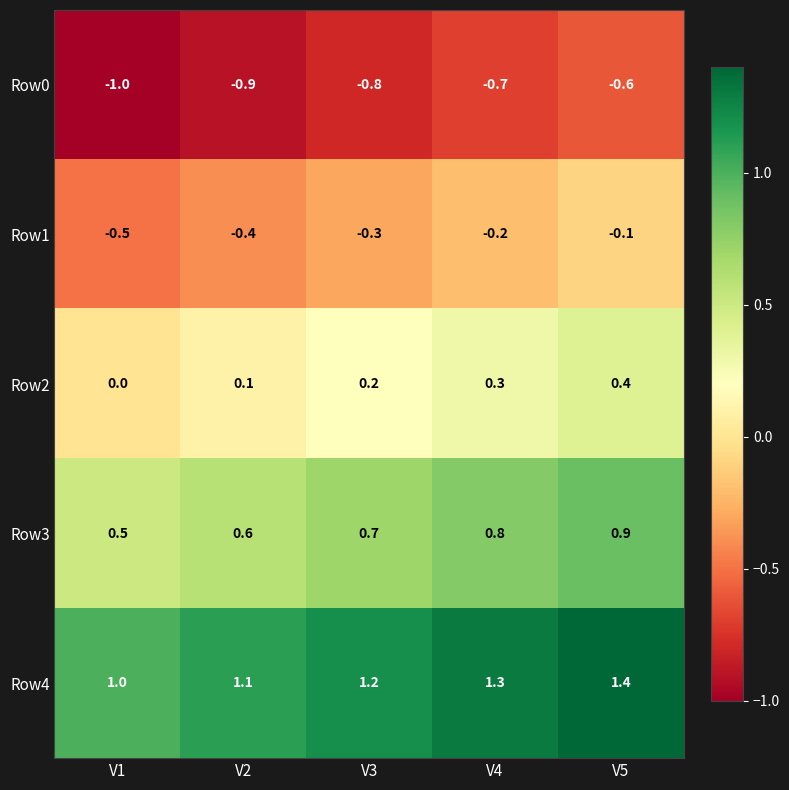

True or false: Row2 has a value of 0.2 at V5.

False